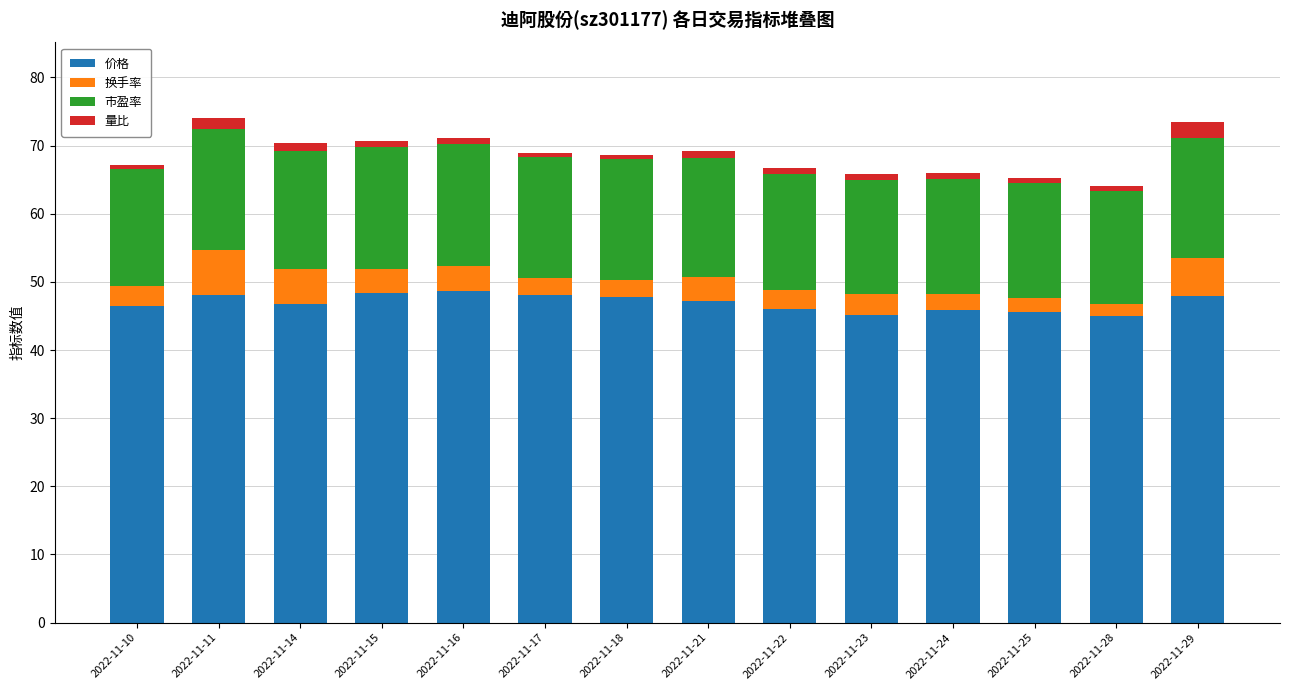

What is the sum of all 价格 values?

656.9